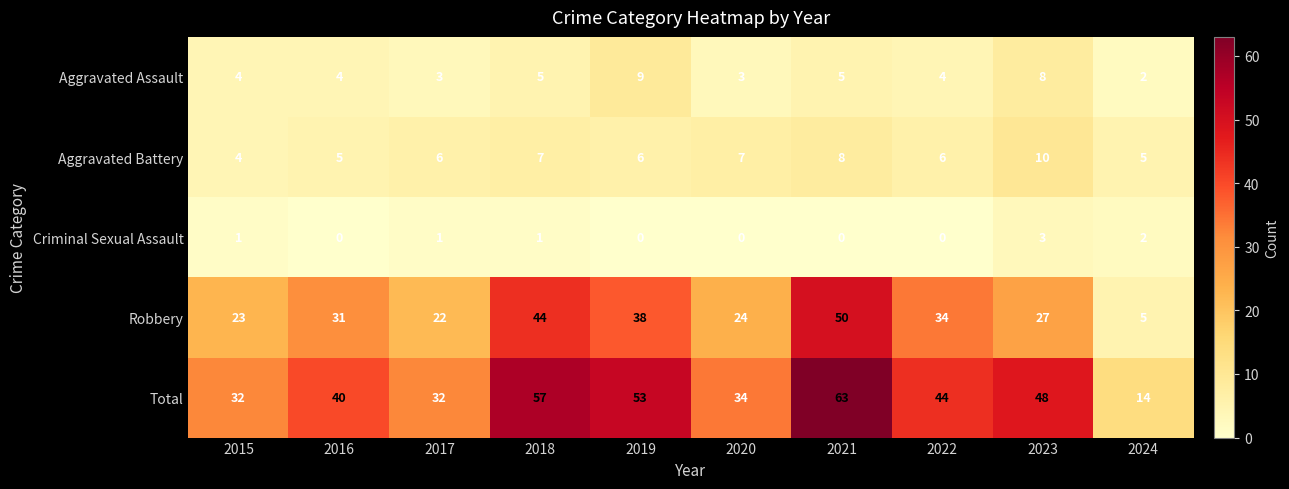

The Aggravated Battery series shows 9 at 2019. True or false?

False